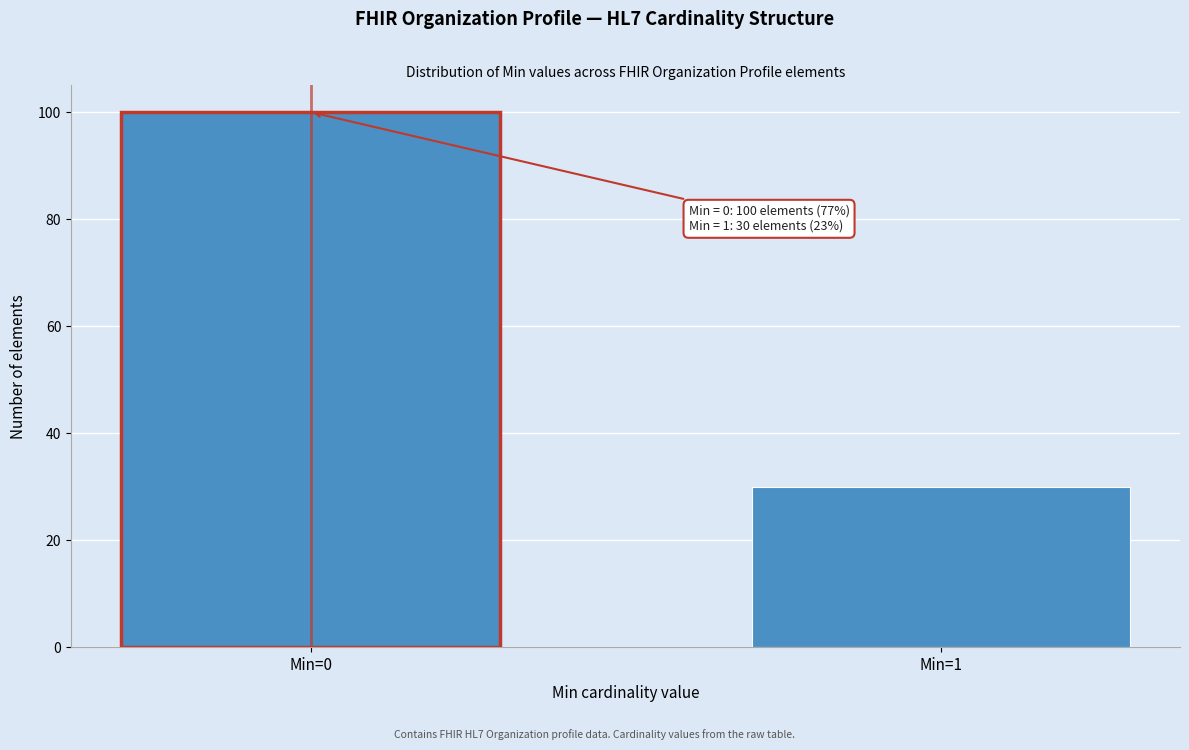

Reading left to right, what are all the values shown in this chart?

100	30